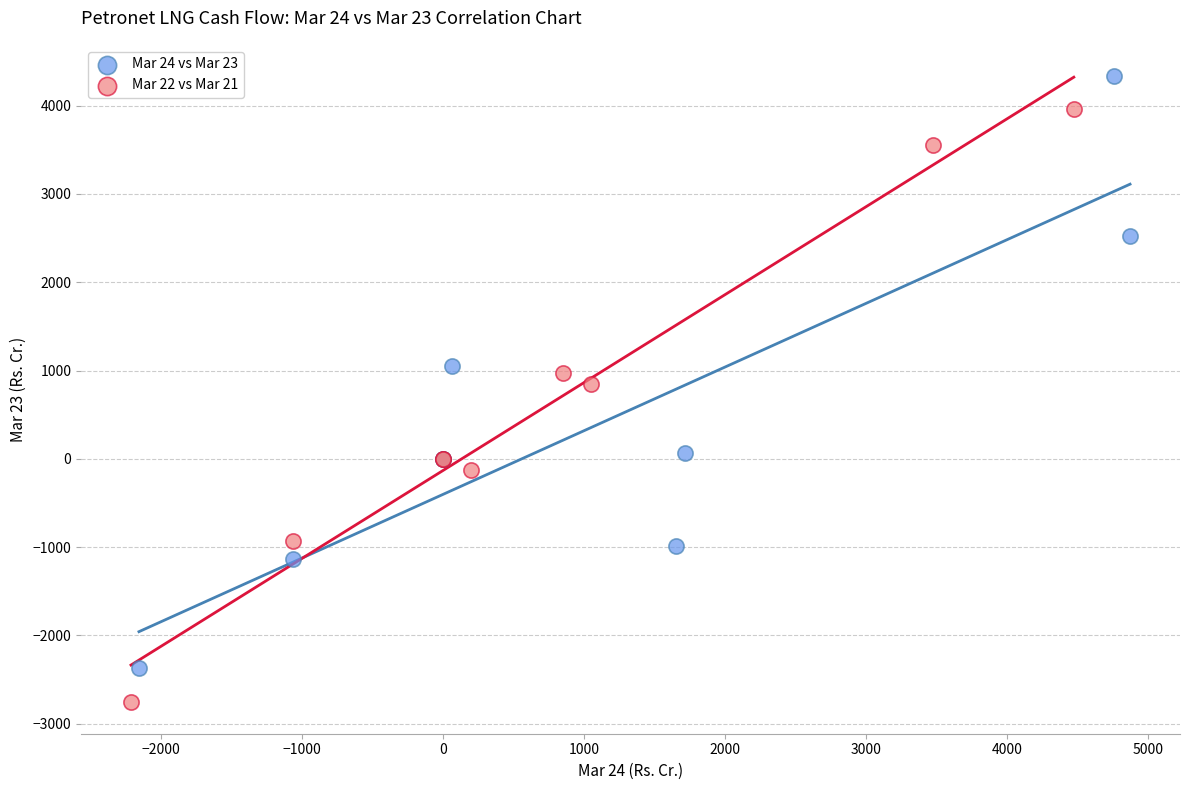

Which series contains the highest Y value?

Mar 24 vs Mar 23